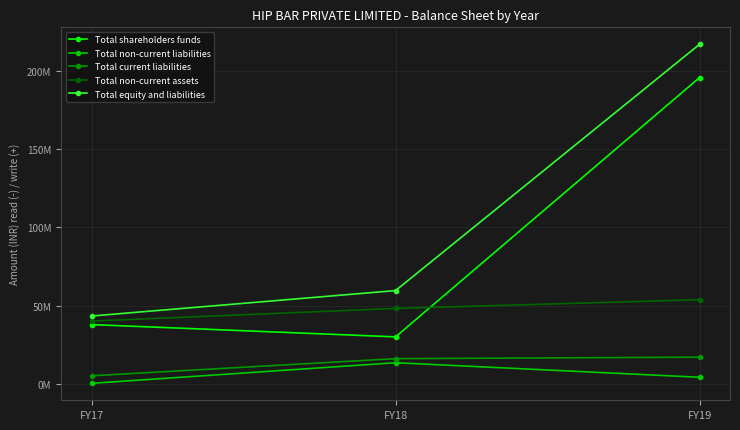

Which series has the widest spread of values?

Total equity and liabilities